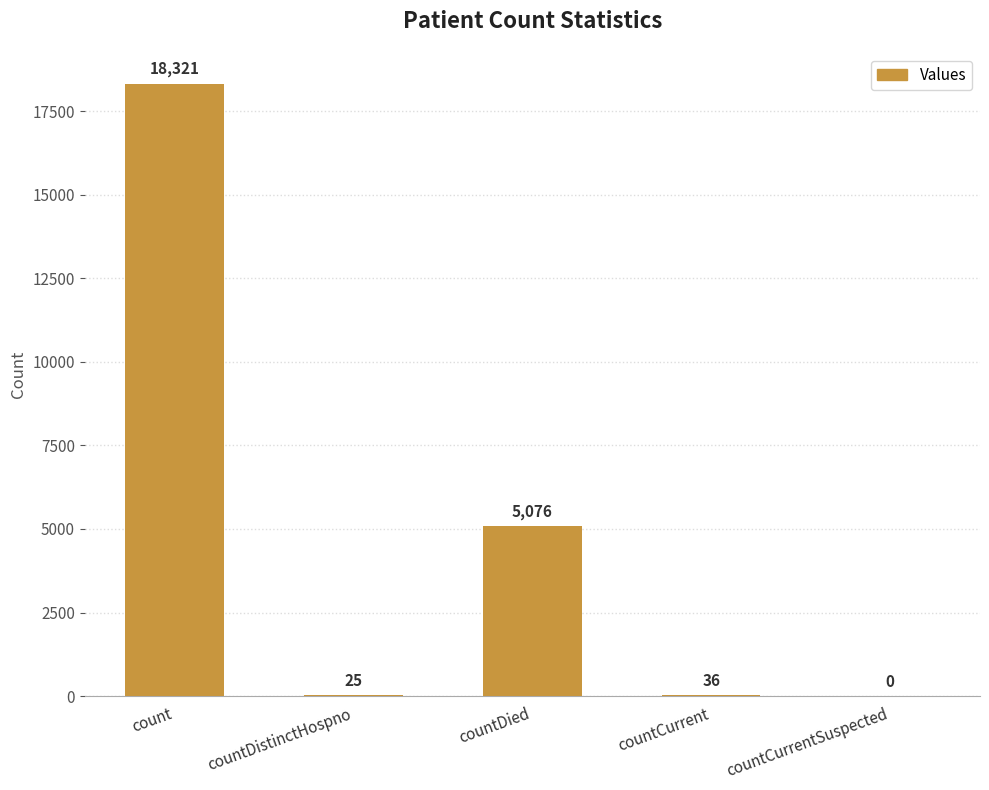

Reading left to right, what are all the values shown in this chart?

18321	25	5076	36	0